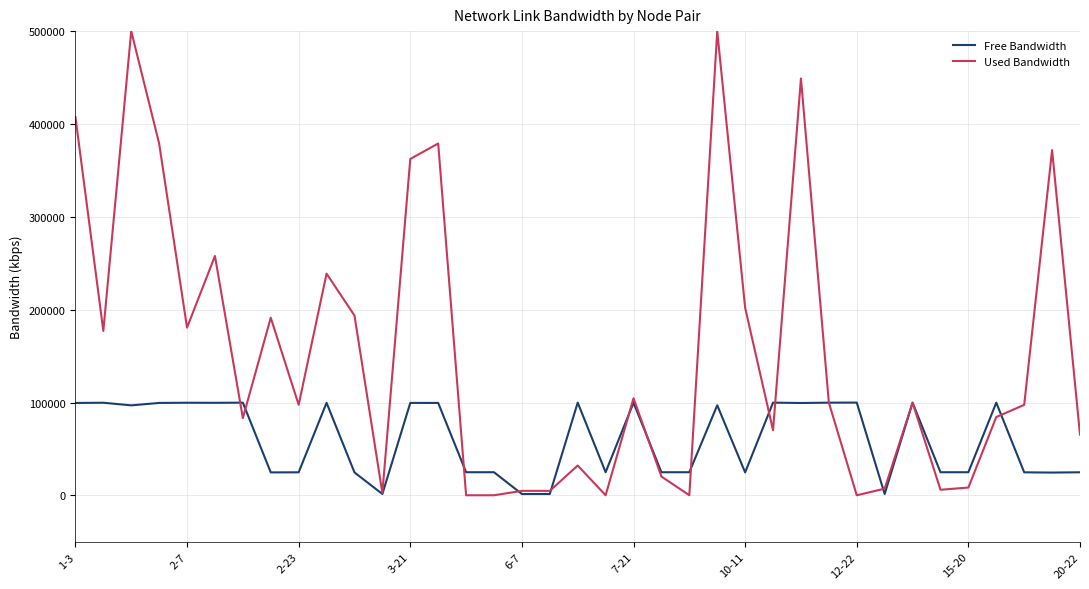

Which series has the widest spread of values?

Used Bandwidth